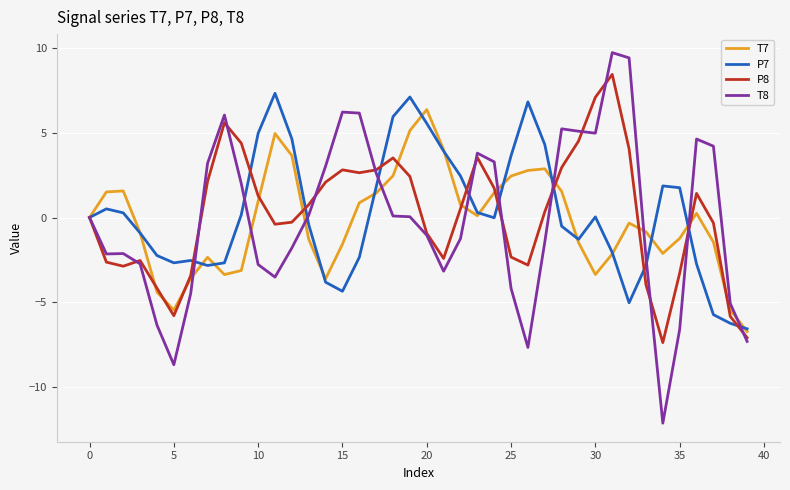

What is the sum of all T8 values?

-6.9